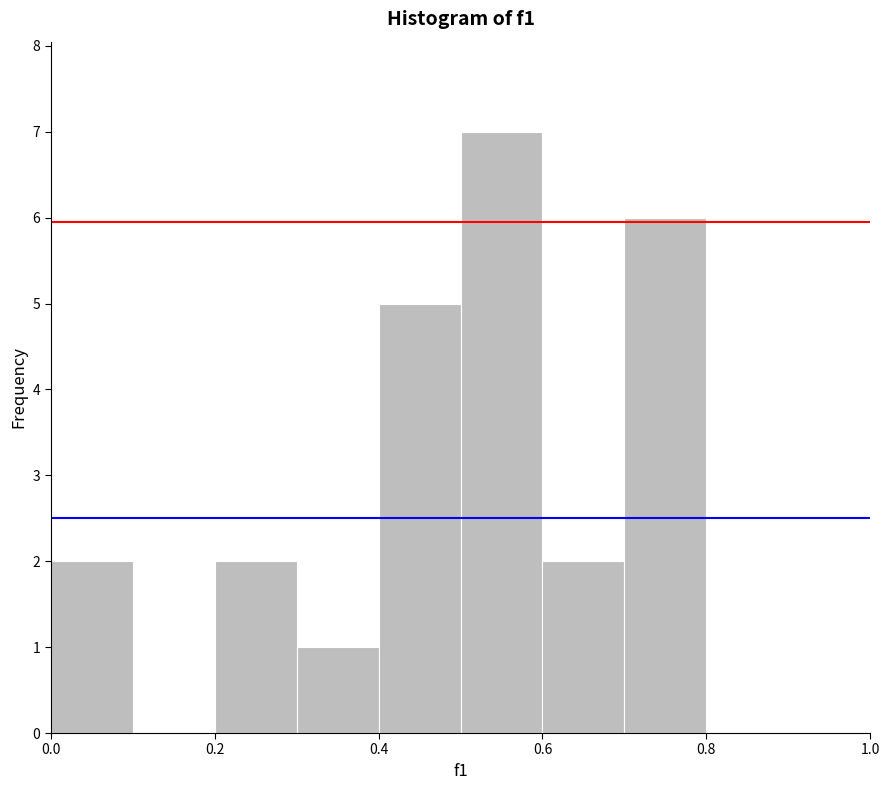

Reading left to right, list every bar in this chart as the range it spans on the x-axis followed by its height. The values are not printed on the chart, so give them approximately, as read against the axis.

0.0 to 0.1: 2
0.1 to 0.2: 0
0.2 to 0.3: 2
0.3 to 0.4: 1
0.4 to 0.5: 5
0.5 to 0.6: 7
0.6 to 0.7: 2
0.7 to 0.8: 6
0.8 to 0.9: 0
0.9 to 1.0: 0